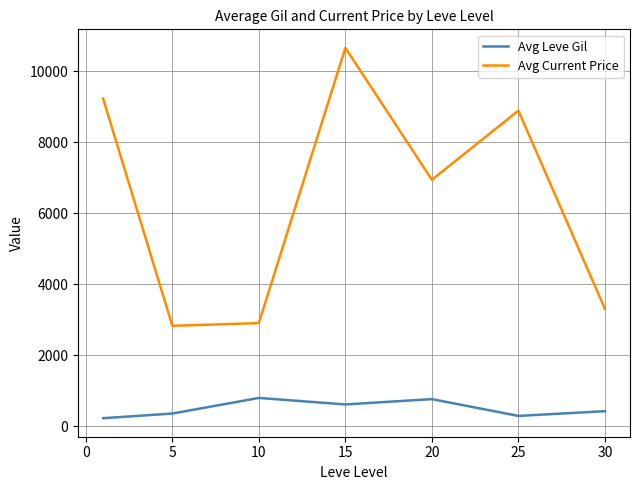

What is the lowest value of the Avg Current Price series?

2834.3